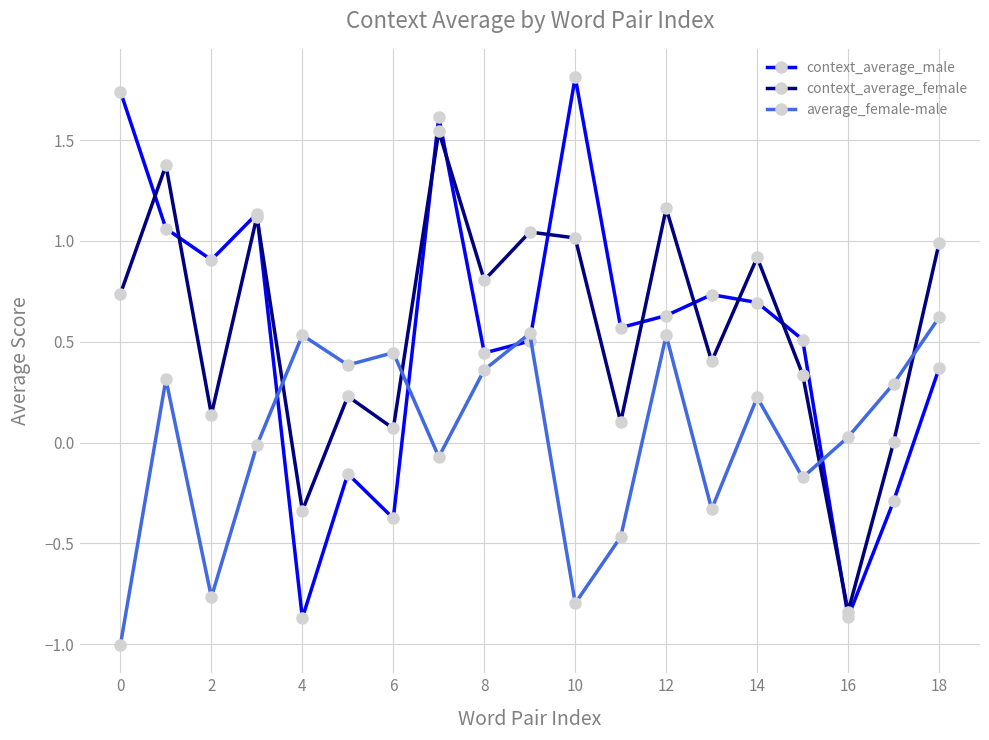

What is the value of the context_average_male point at the 13th from the left?

0.6